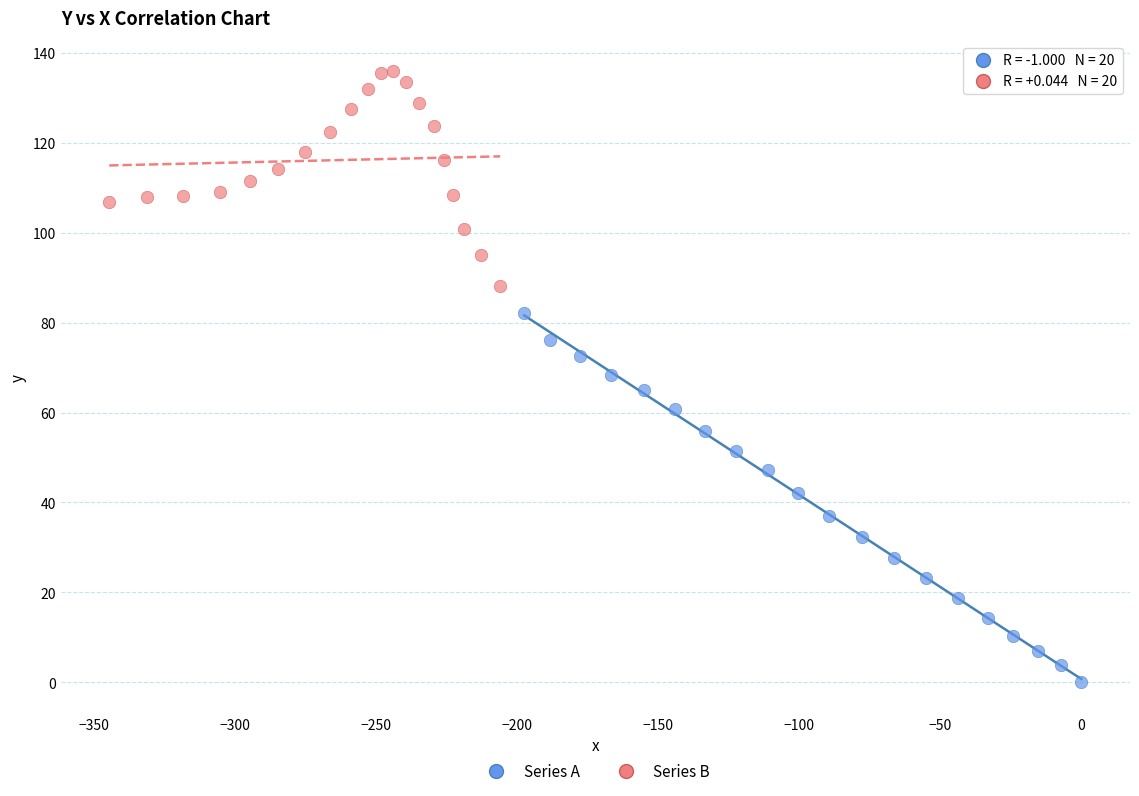

Which series reaches the minimum Y coordinate?

Series A